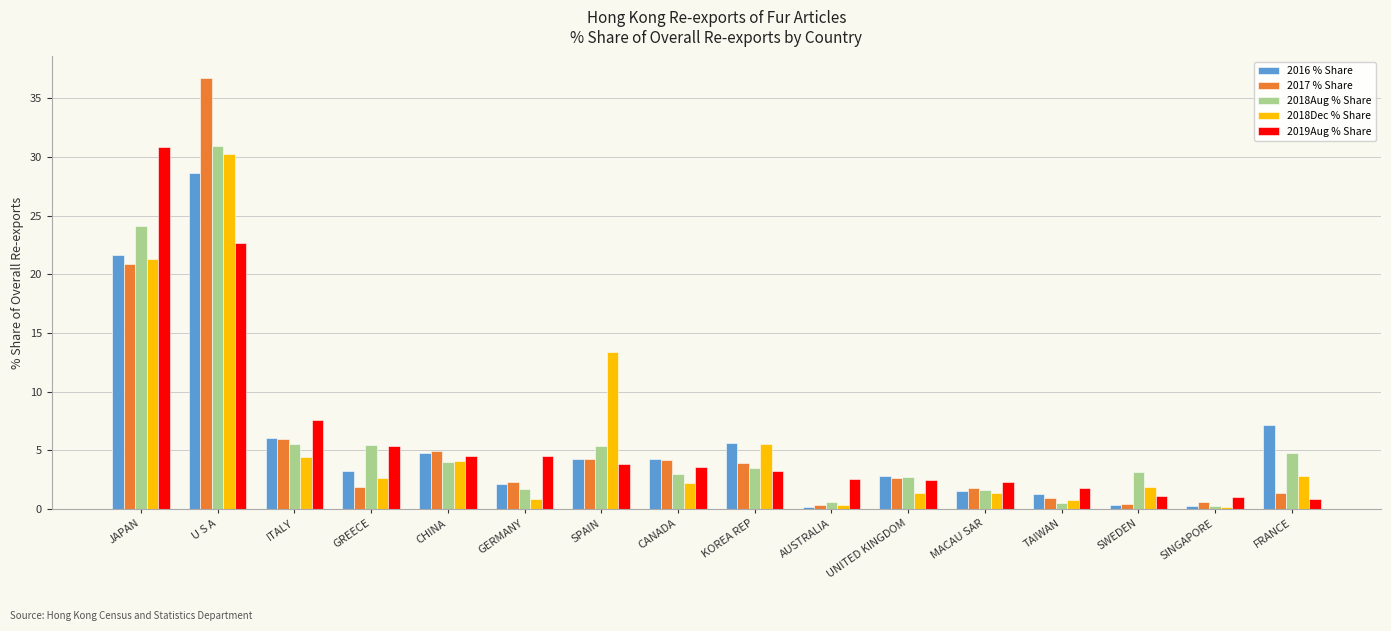

What value does the 2018Aug % Share series have at FRANCE?

4.8